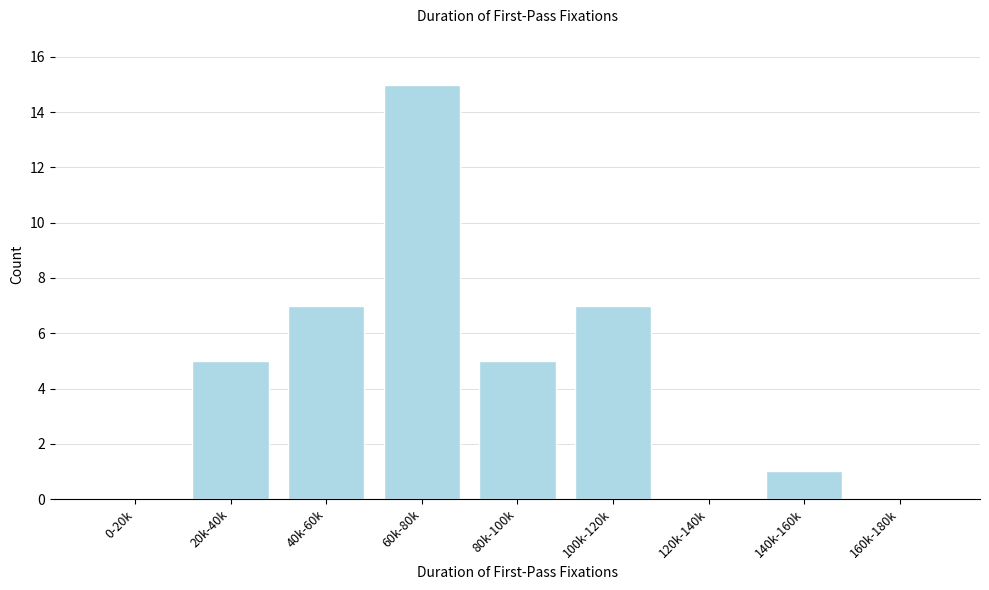

Reading right to left, list all the values displayed in this chart.

160k-180k=0	140k-160k=1	120k-140k=0	100k-120k=7	80k-100k=5	60k-80k=15	40k-60k=7	20k-40k=5	0-20k=0